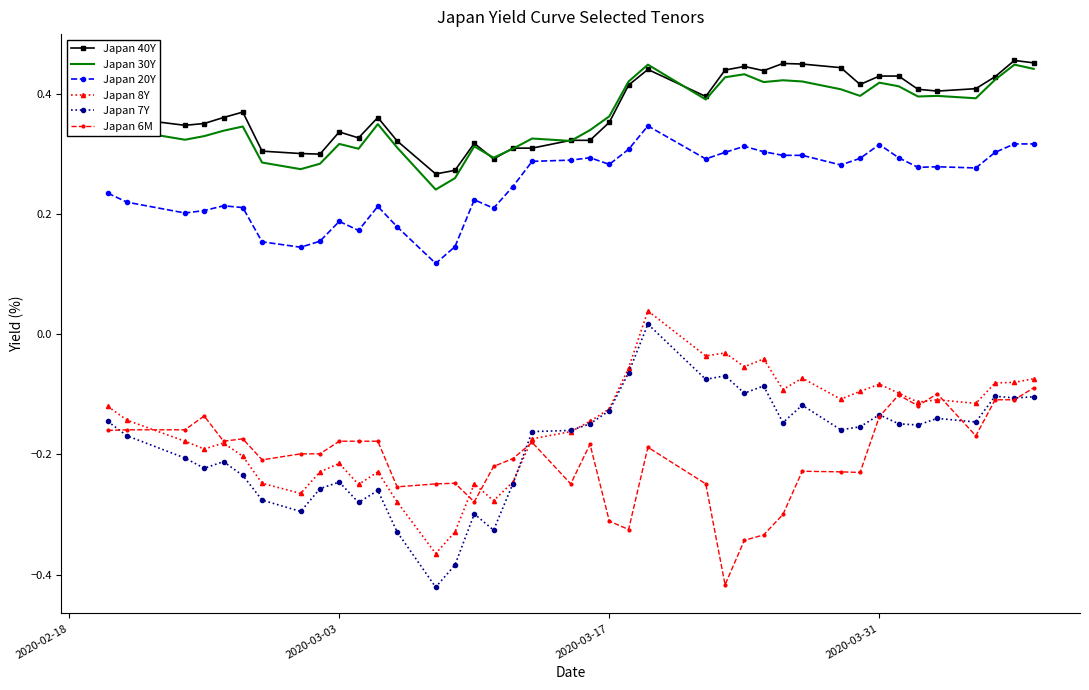

True or false: Japan 30Y and Japan 7Y intersect in this chart.

False